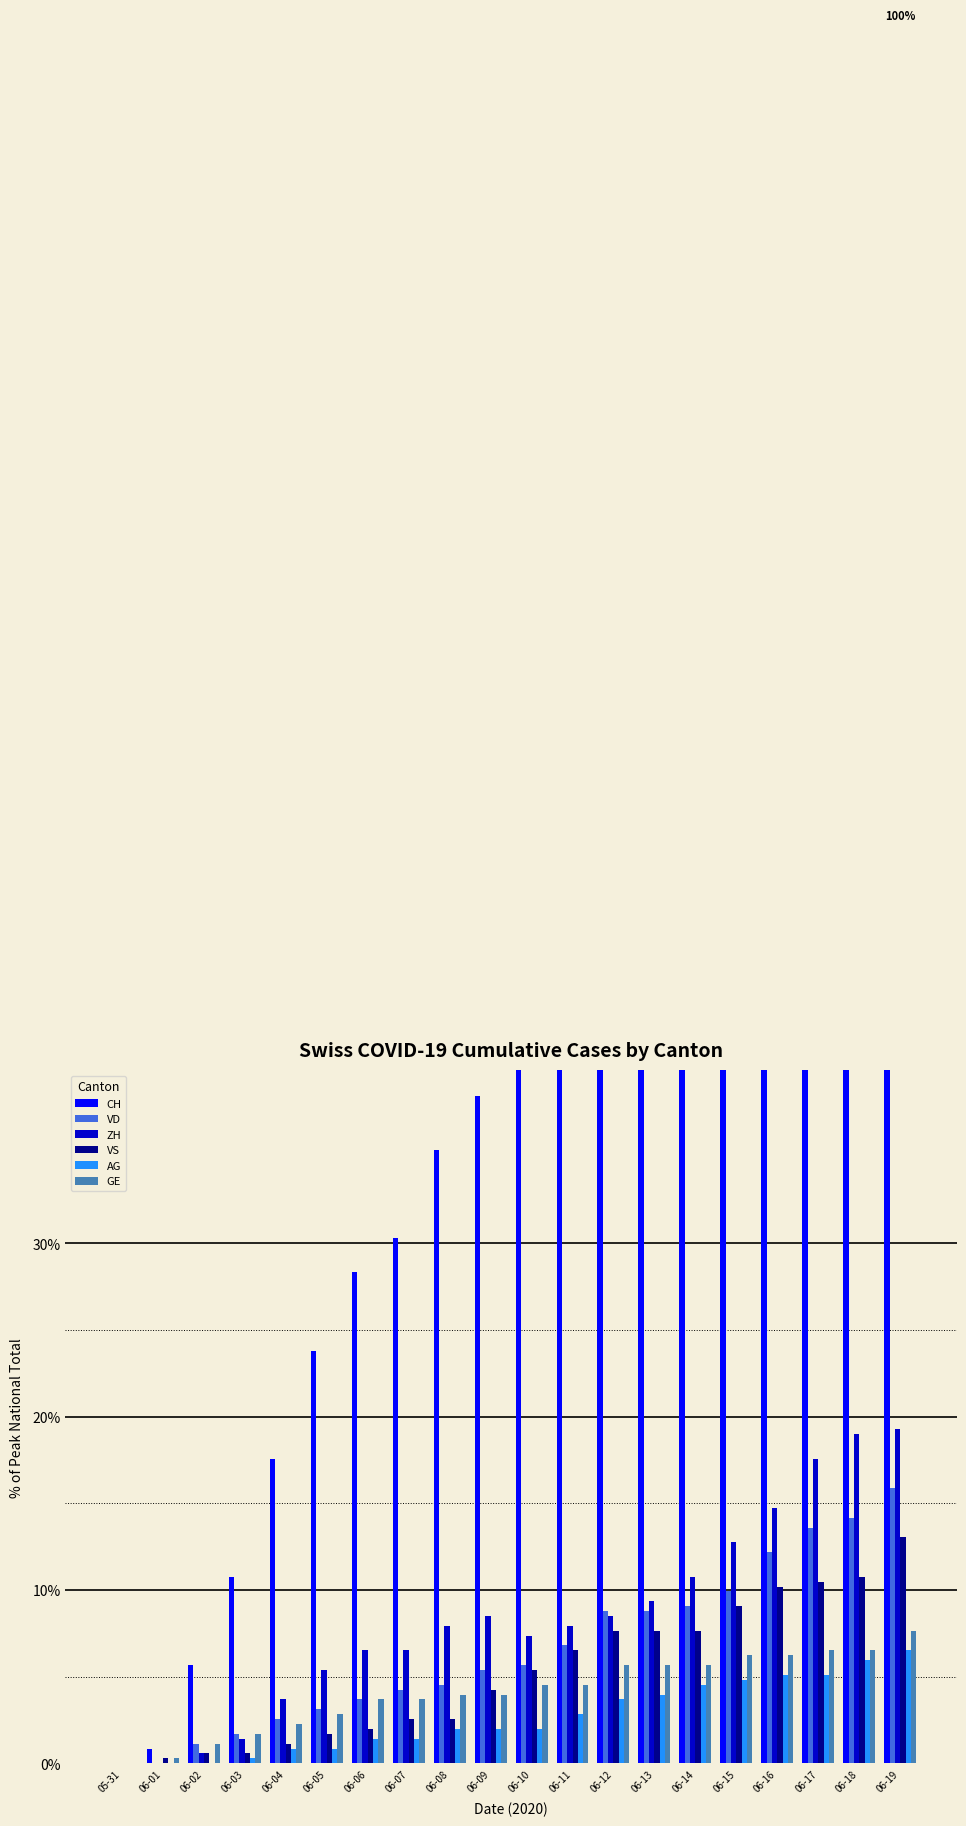

Count the number of data series in this chart.

6